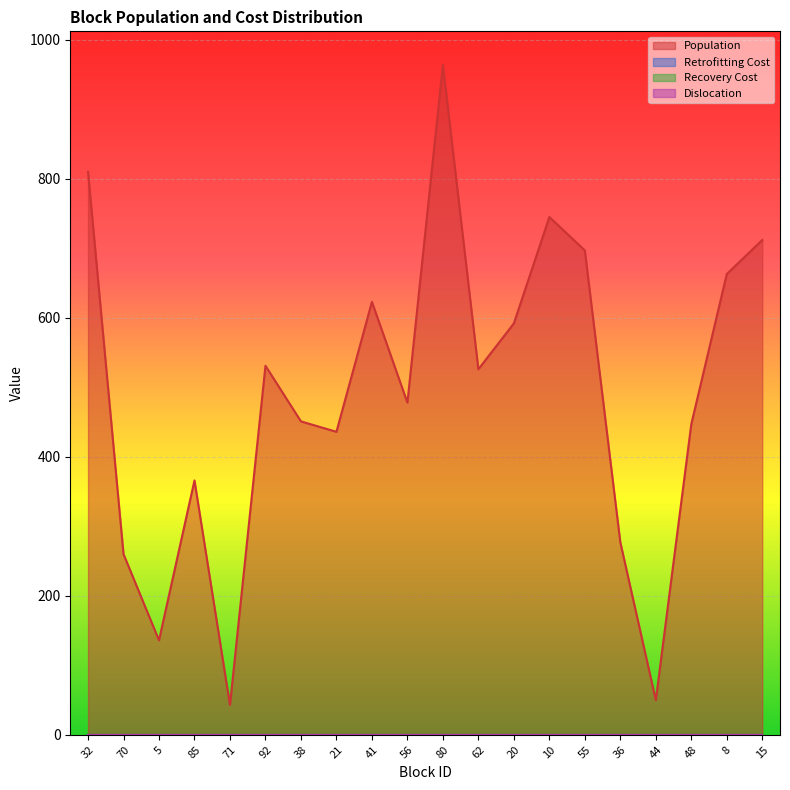

What is the label of the 14th point from the right?

38